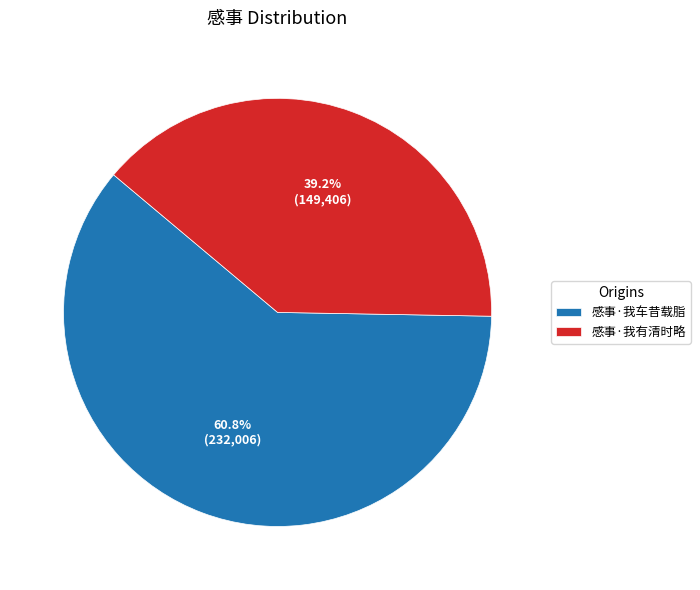

To the nearest percent, what percentage of the pie is 感事·我有清时略?

39%